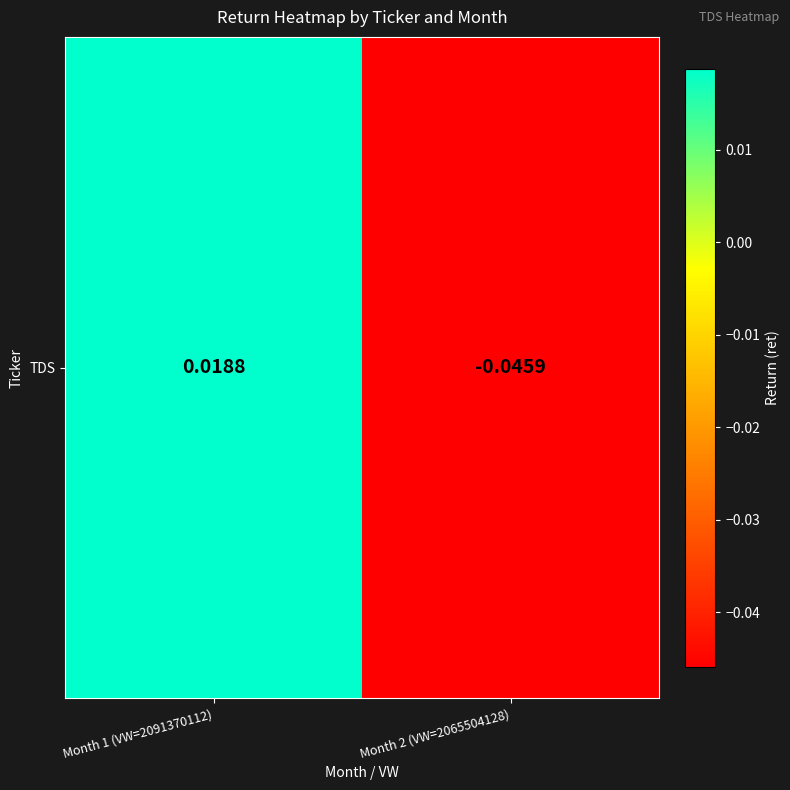

Which label corresponds to the largest value in the chart?

Month 1 (VW=2091370112)